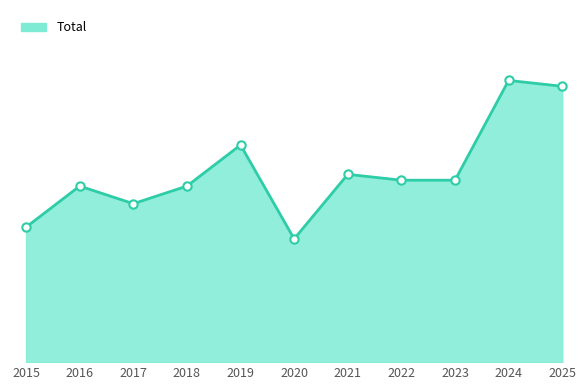

List the labels in order of value, largest first.

2024, 2025, 2019, 2021, 2022, 2023, 2016, 2018, 2017, 2015, 2020